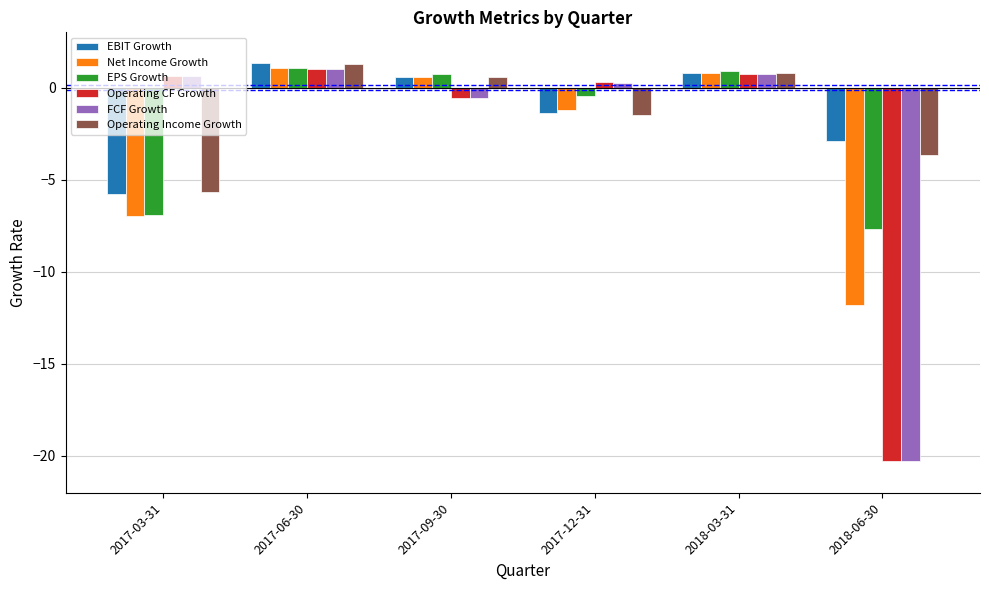

At which label is FCF Growth closest to -9?

2017-09-30